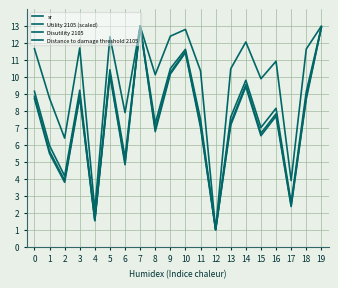

Reading left to right, extract all data points from this chart.

sr: 8.9	5.6	3.9	8.9	1.6	10.2	5.0	13.0	6.9	10.3	11.5	7.2	1.0	7.3	9.5	6.7	7.8	2.4	8.8	12.9
Utility 2105 (scaled): 11.7	8.7	6.4	11.7	2.2	12.4	7.9	13.0	10.1	12.4	12.8	10.4	1.0	10.5	12.1	9.9	10.9	3.9	11.6	13.0
Disutility 2105: 9.2	6.0	4.2	9.2	1.6	10.4	5.3	13.0	7.3	10.5	11.6	7.5	1.0	7.6	9.8	7.0	8.2	2.6	9.1	12.9
Distance to damage threshold 2105: 8.7	5.5	3.8	8.8	1.5	10.1	4.8	13.0	6.8	10.2	11.4	7.0	1.0	7.2	9.4	6.5	7.7	2.4	8.7	12.9